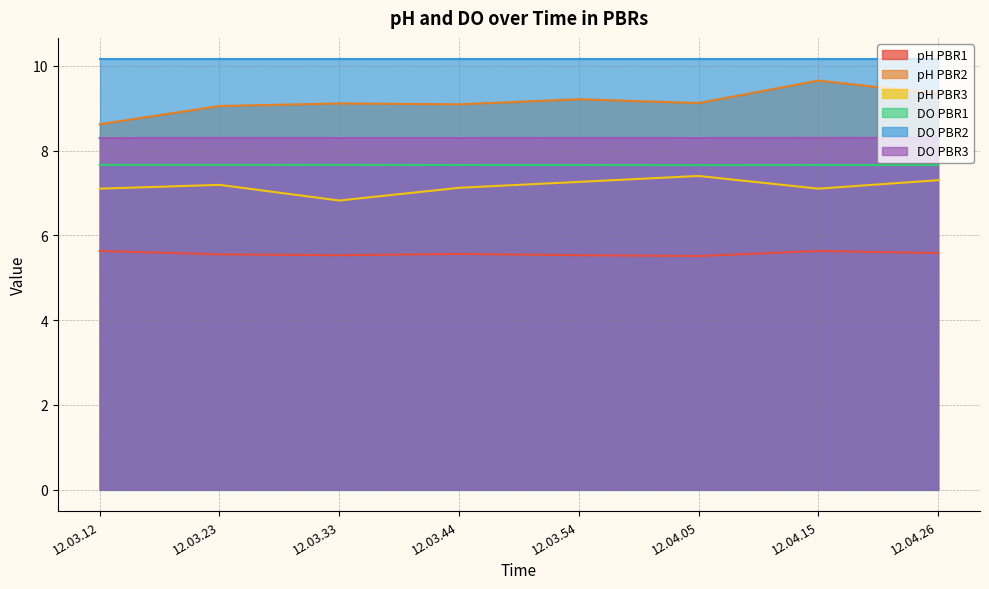

At which category is the sum across all series the highest?

12.04.15